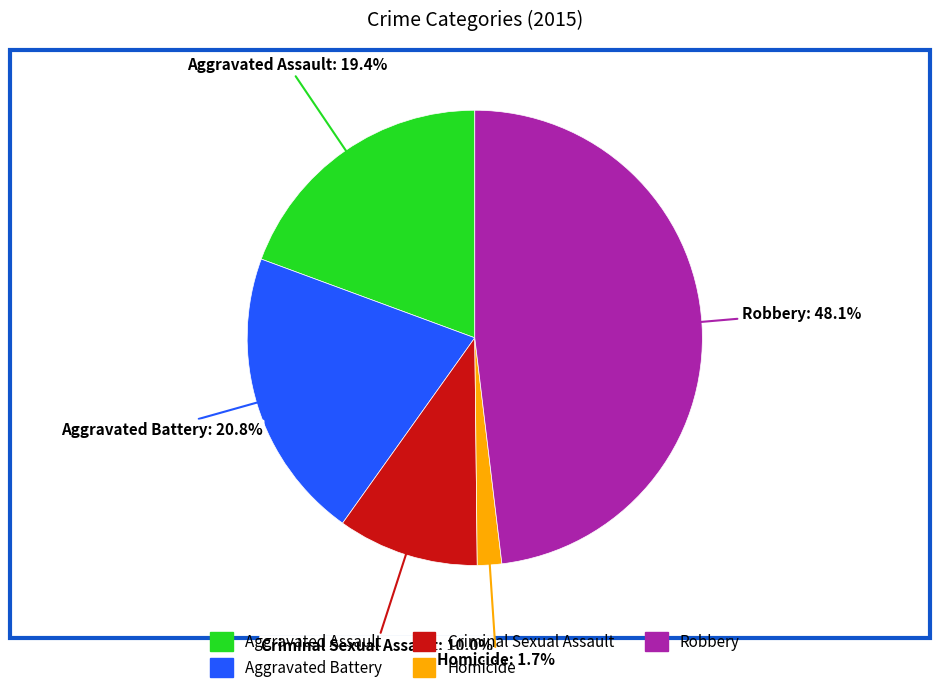

Combined, do Homicide and Aggravated Assault account for over 50%?

No